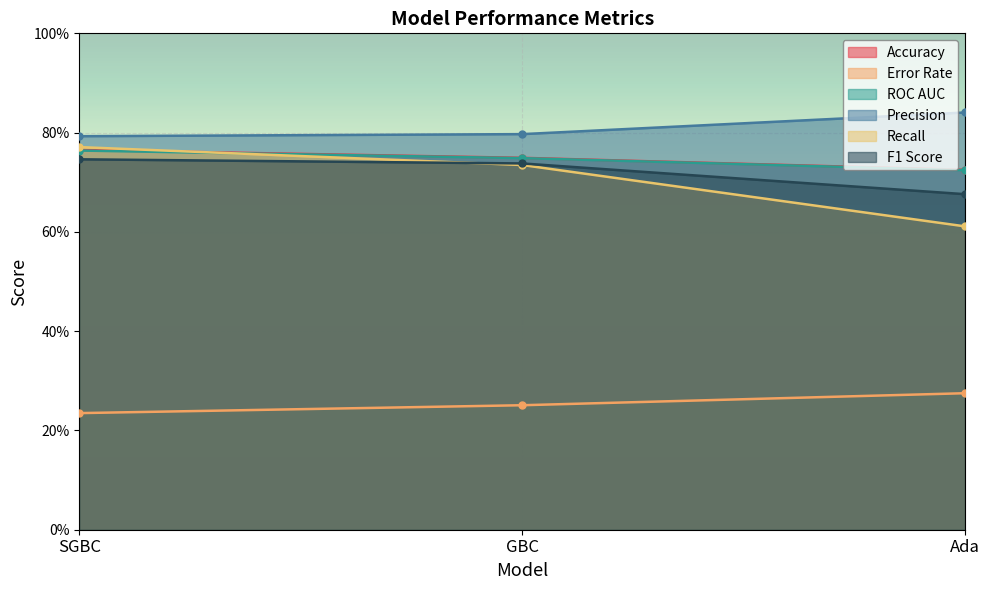

What is the average value of the Error Rate series?

0.3